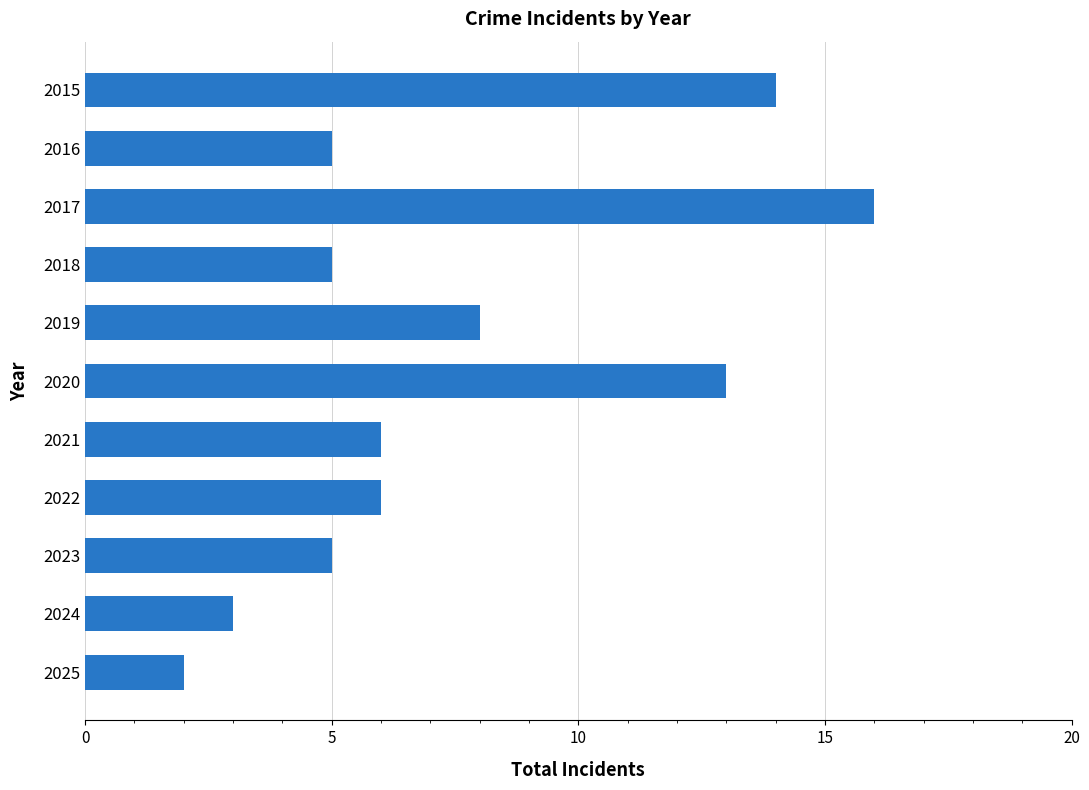

Reading top to bottom, what are all the values shown in this chart?

14	5	16	5	8	13	6	6	5	3	2